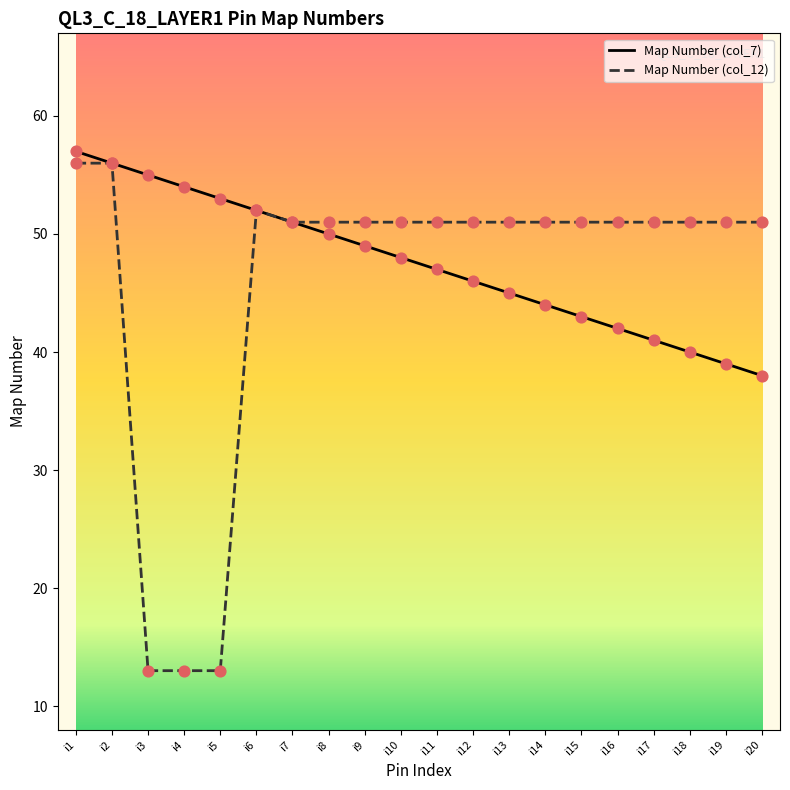

Is the value of Map Number (col_12) at i16 greater than the value of Map Number (col_7) at i11?

Yes